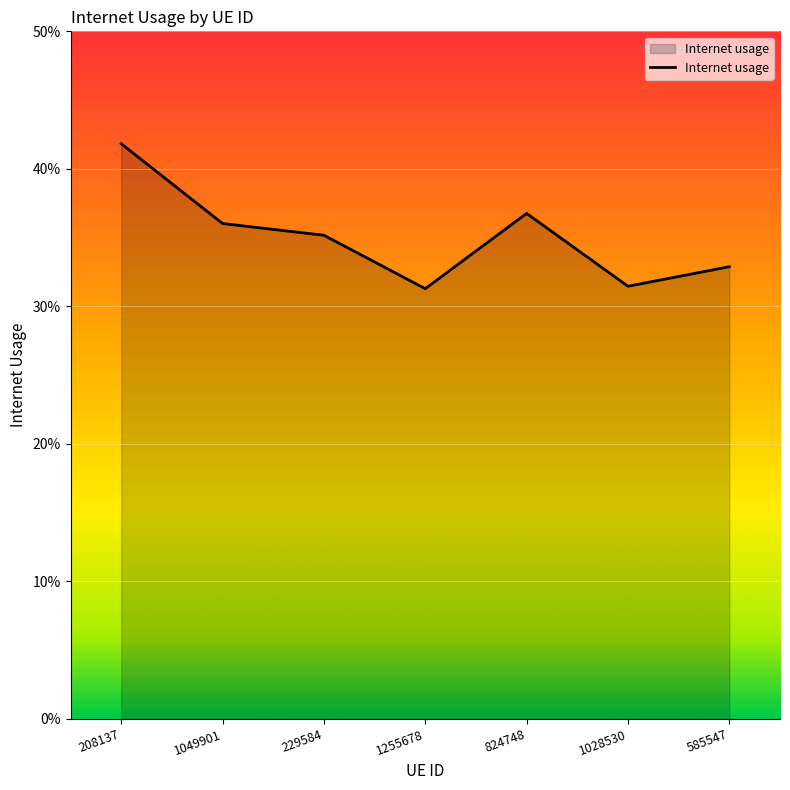

Does the chart have visible grid lines?

Yes